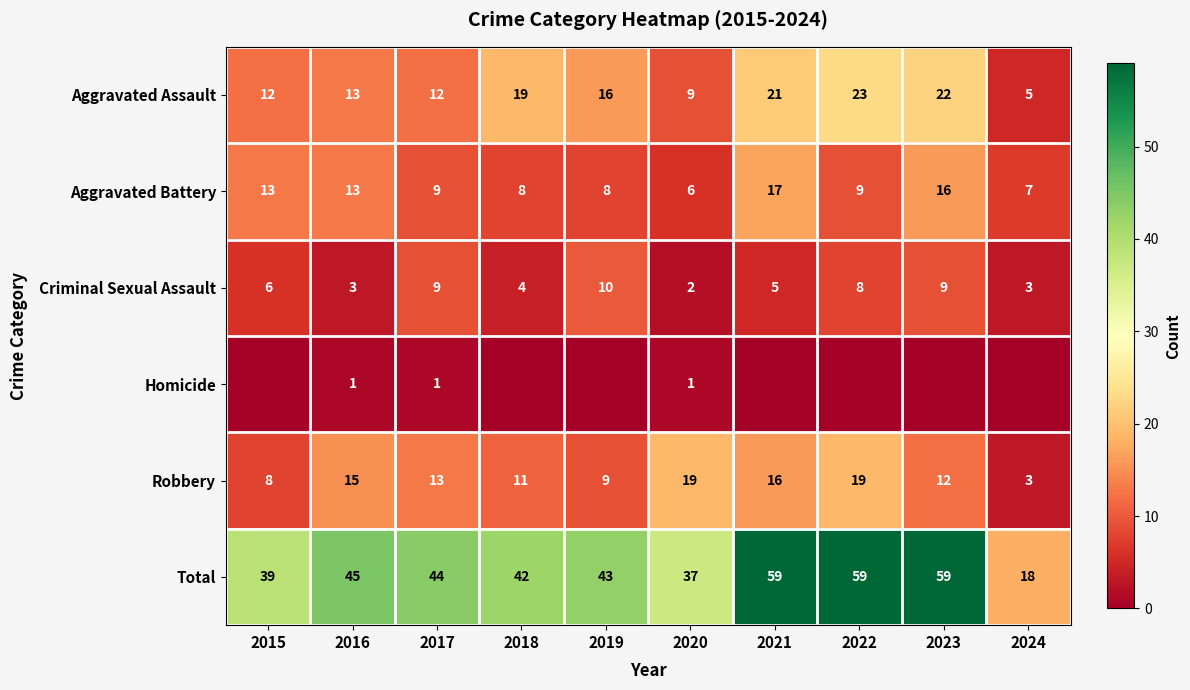

True or false: Robbery has a value of 9 at 2019.

True